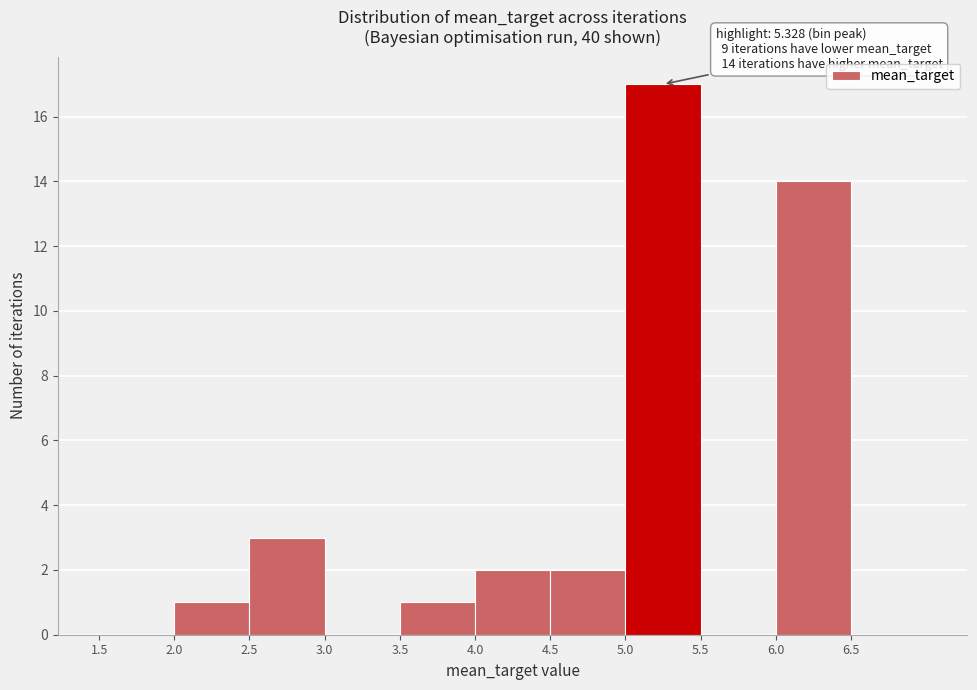

Over which range of the x-axis is the bar tallest?

5.0 to 5.5